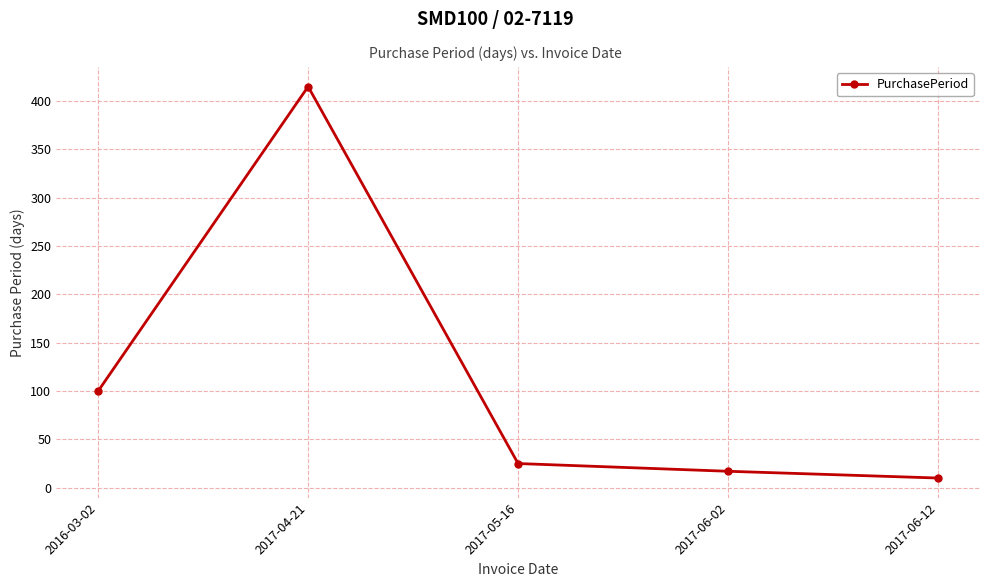

Rank the categories by value from highest to lowest.

2017-04-21, 2016-03-02, 2017-05-16, 2017-06-02, 2017-06-12